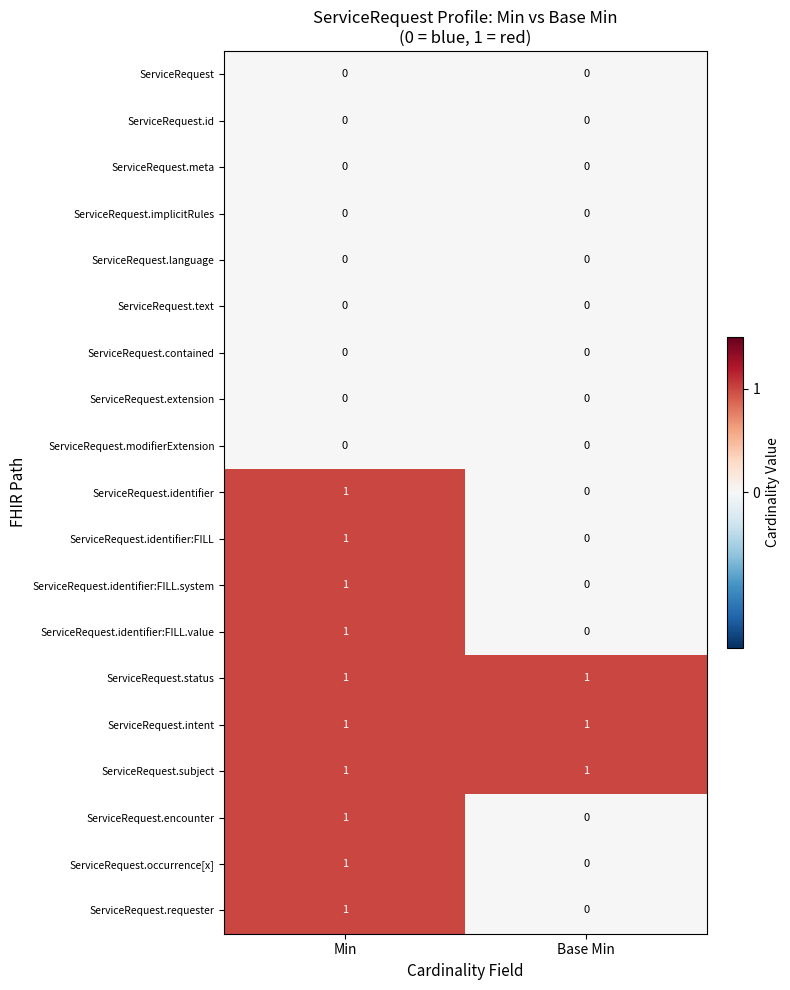

Where is ServiceRequest.identifier:FILL nearest to the value 0?

Base Min